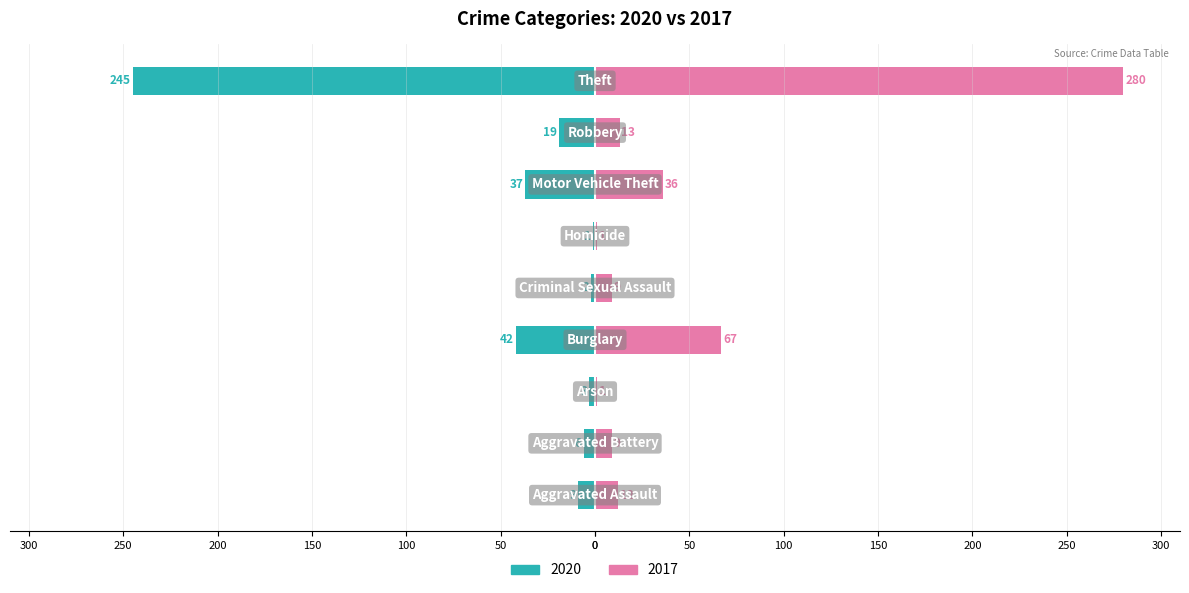

What is the value of the 2017 bar at the 1st from the left?

12